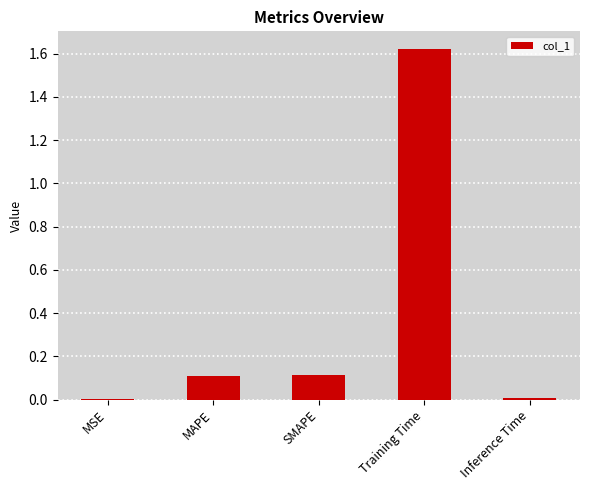

Count the number of categories in the chart.

5